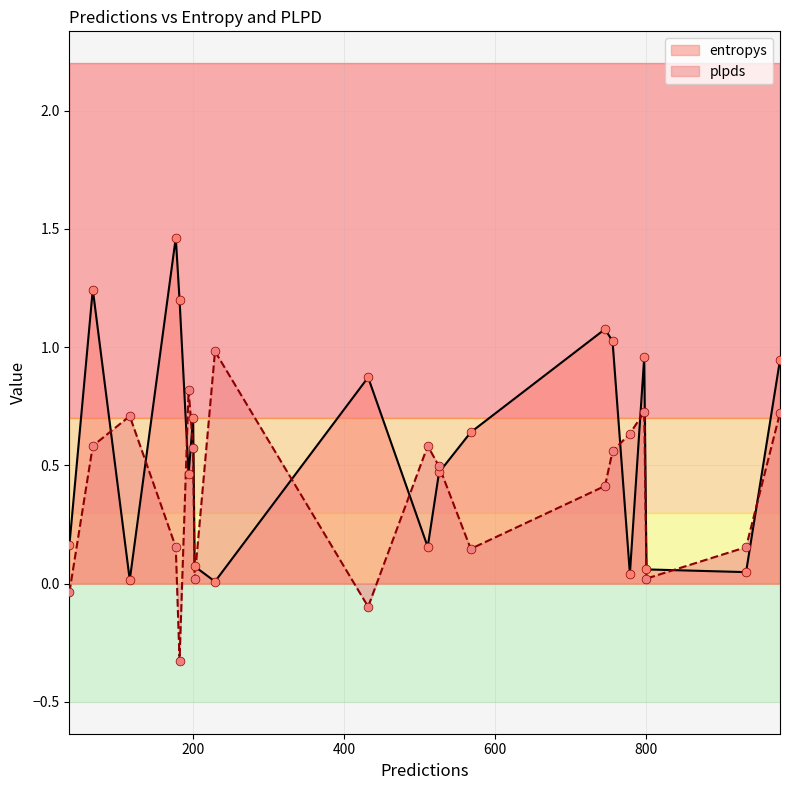

Which series reaches the minimum Y coordinate?

plpds